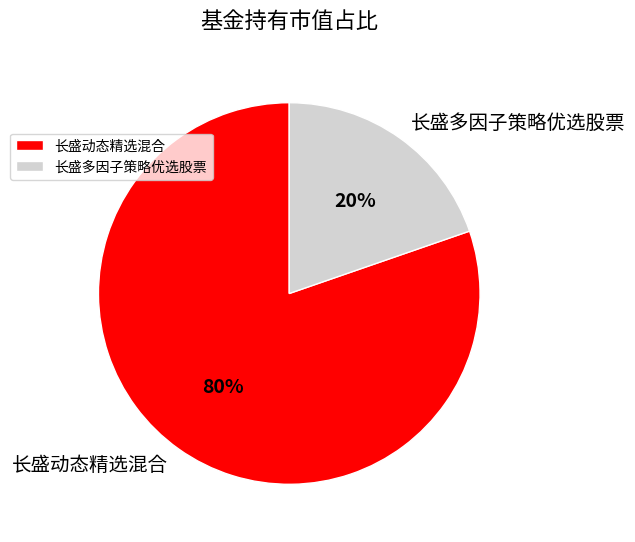

Combined, do 长盛动态精选混合 and 长盛多因子策略优选股票 account for over 50%?

Yes